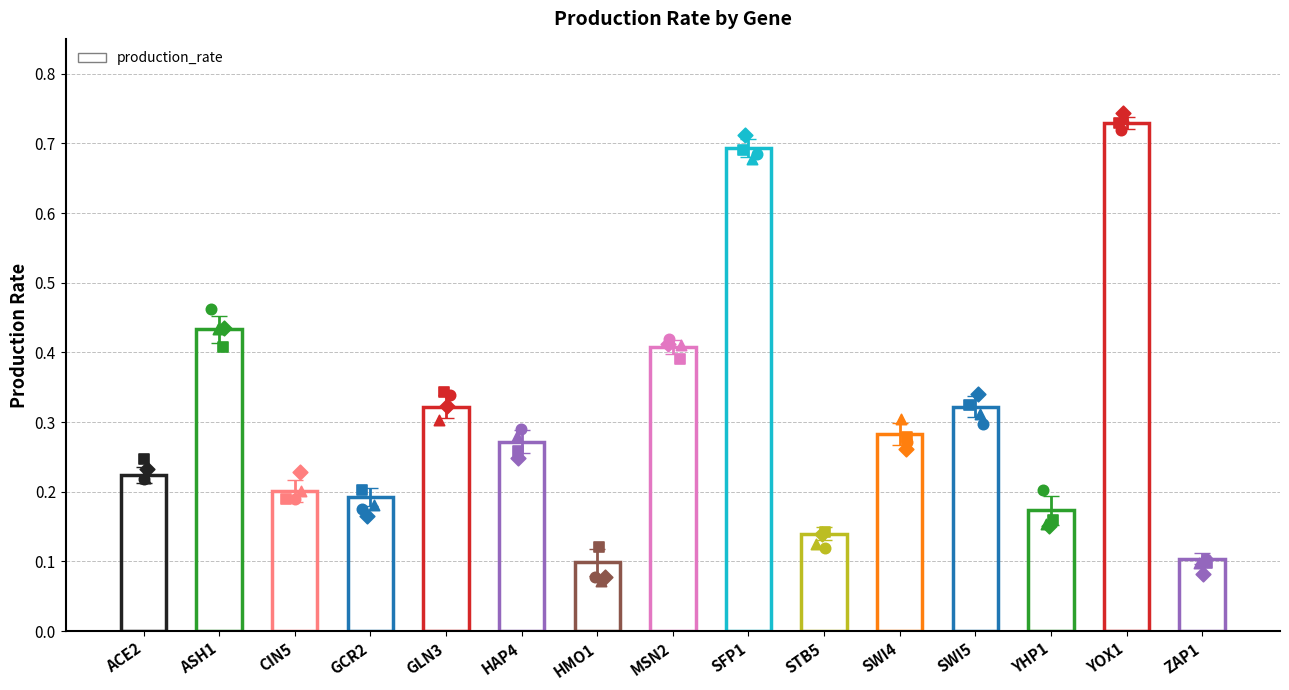

What is the change in value from MSN2 to SWI4?

-0.1